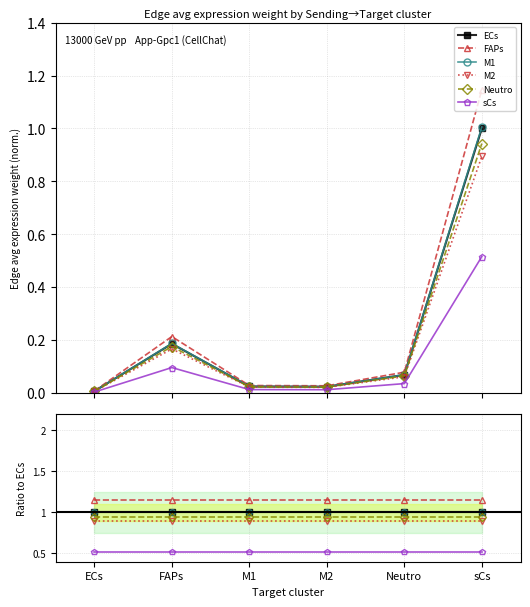

What is the maximum value shown in the chart?

1.1